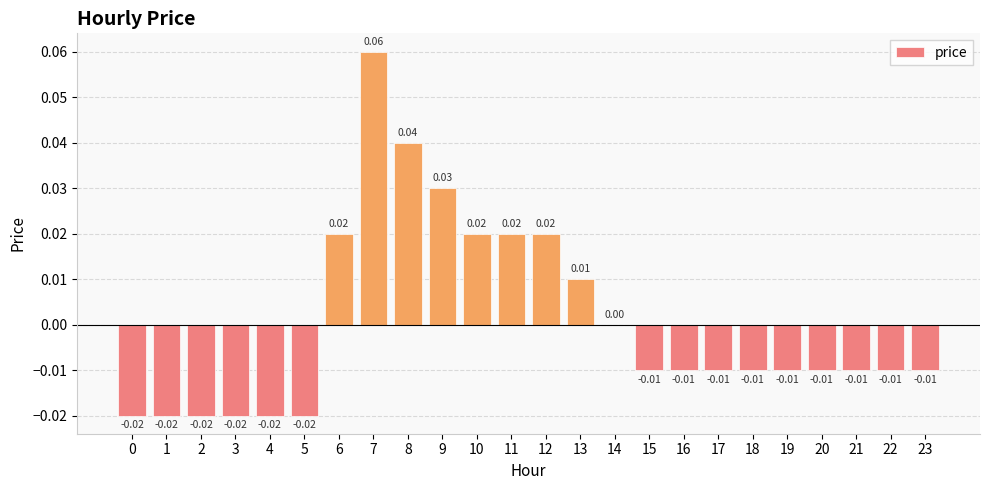

How many values are between 0 and 1?

9